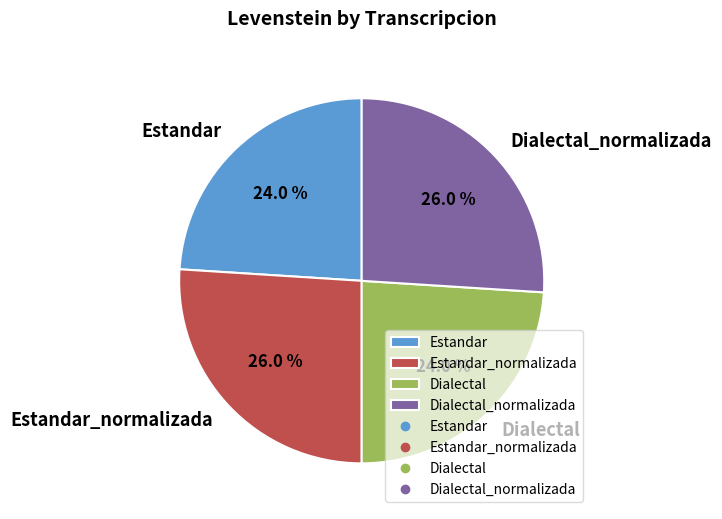

How many slices are in this pie chart?

4